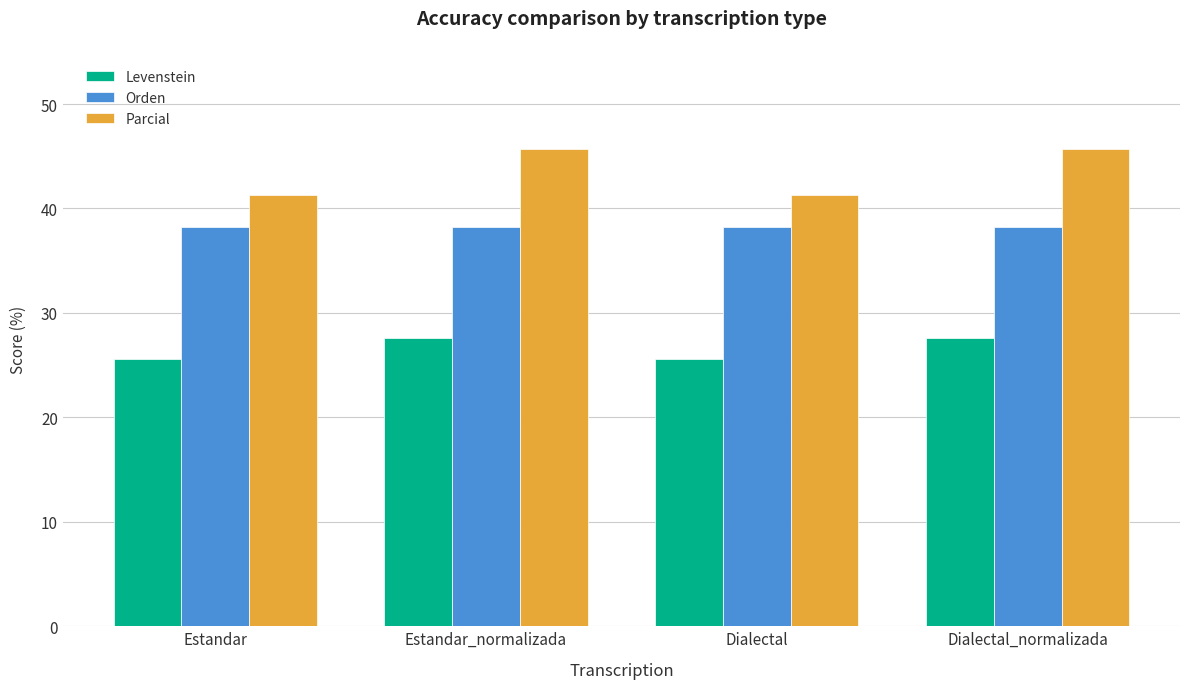

Reading left to right, what are all the values shown in this chart?

Levenstein: 25.6	27.6	25.6	27.6
Orden: 38.3	38.3	38.3	38.3
Parcial: 41.3	45.7	41.3	45.7